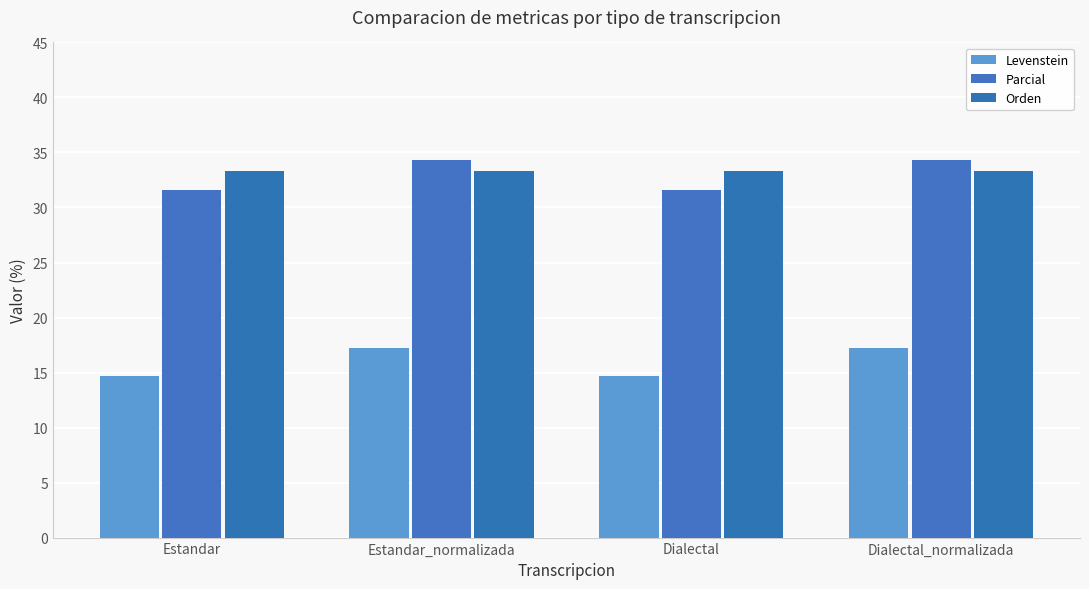

At which category does the chart reach its minimum across all series?

Estandar